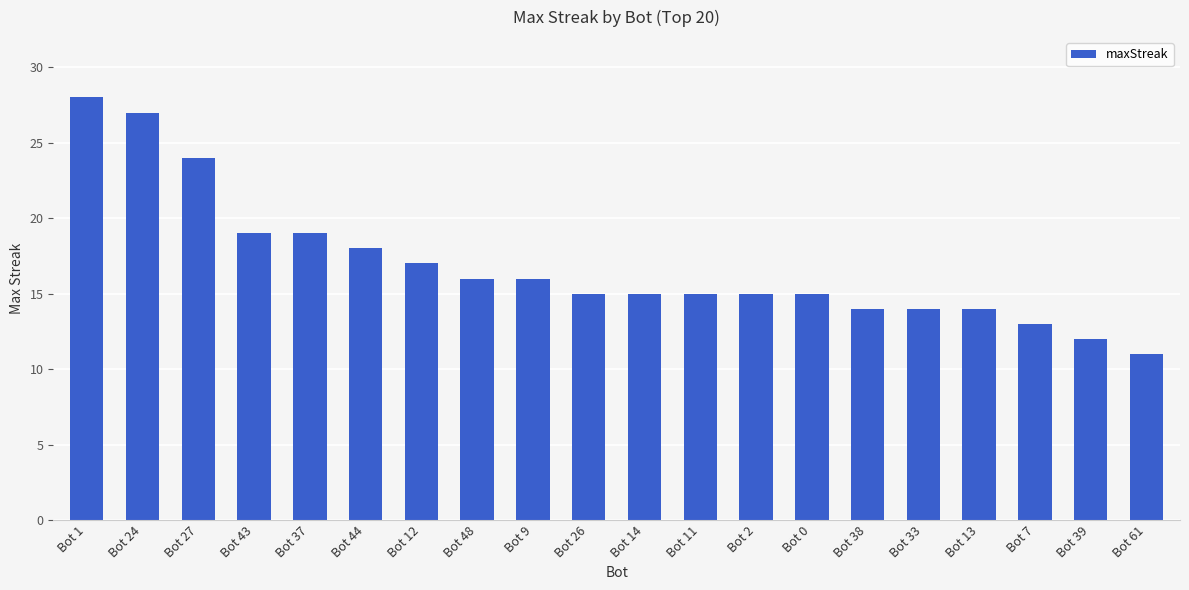

Reading left to right, what are all the values shown in this chart?

28	27	24	19	19	18	17	16	16	15	15	15	15	15	14	14	14	13	12	11